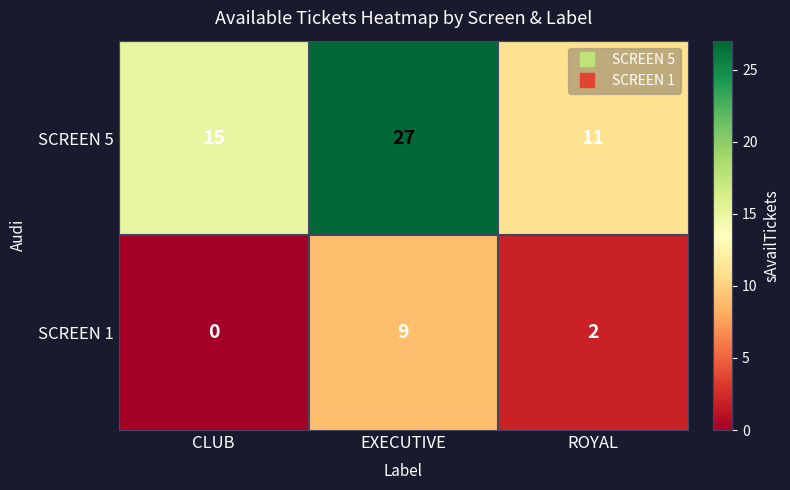

What is the average value of the SCREEN 5 series?

18